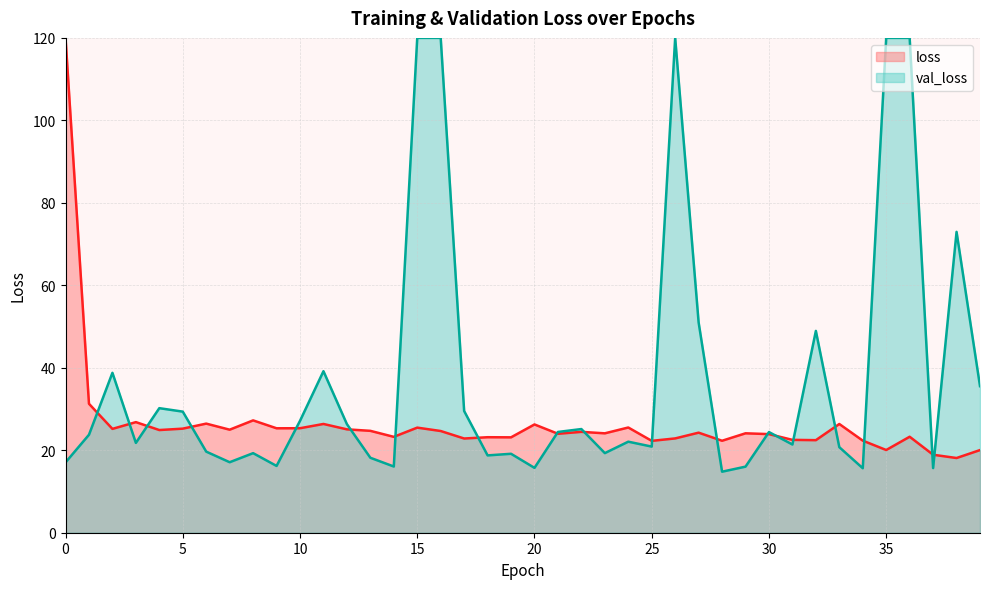

Rank the categories by value from lowest to highest.

38, 37, 39, 35, 25, 28, 34, 32, 31, 17, 26, 19, 18, 14, 36, 30, 21, 23, 29, 27, 22, 16, 13, 4, 7, 12, 2, 5, 9, 10, 15, 24, 20, 33, 11, 6, 3, 8, 1, 0